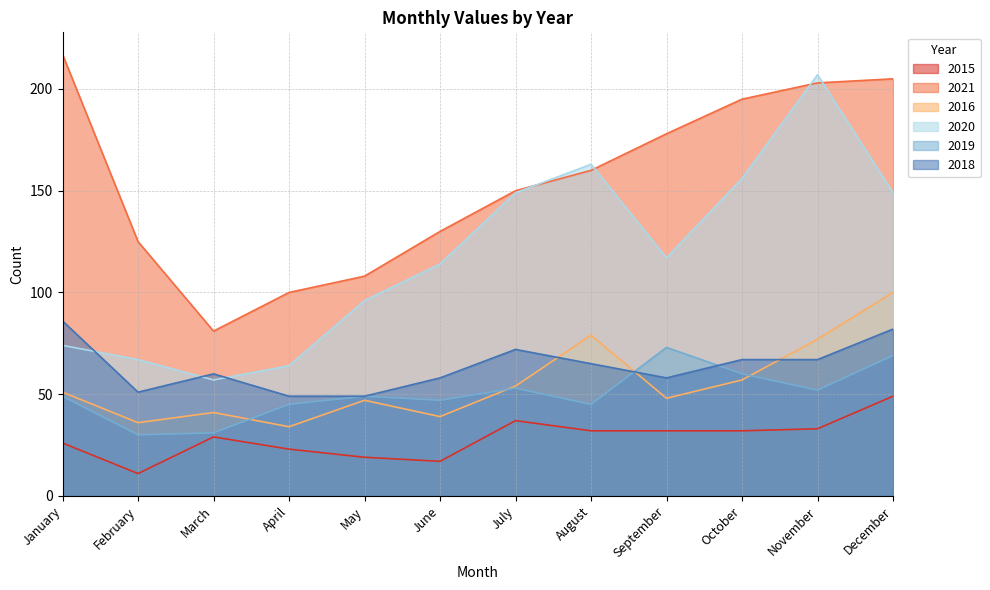

What are all the series names shown in the legend?

2015, 2021, 2016, 2020, 2019, 2018